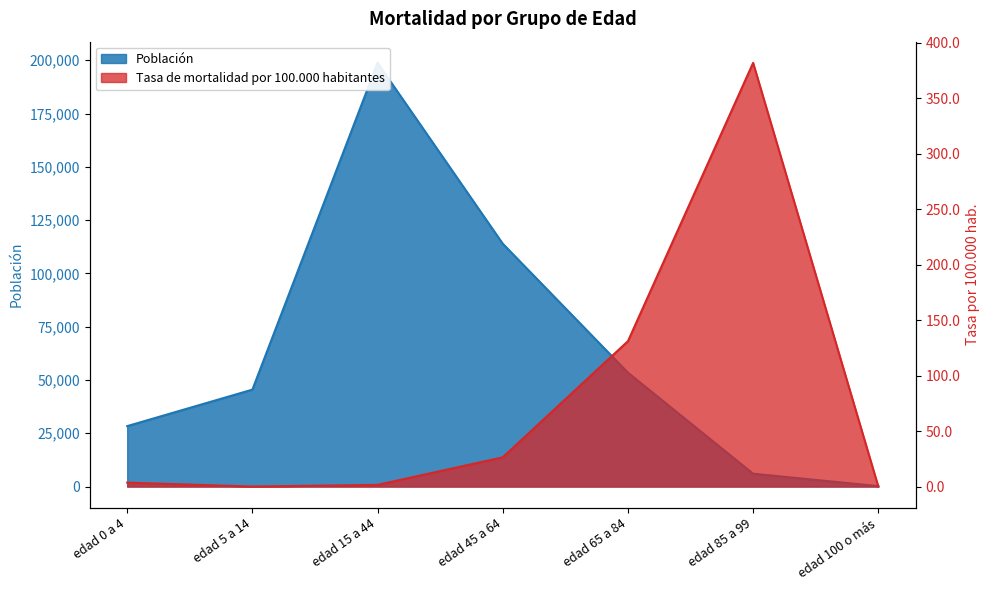

Is it true that Tasa de mortalidad por 100.000 habitantes equals 382.0 at edad 85 a 99?

True